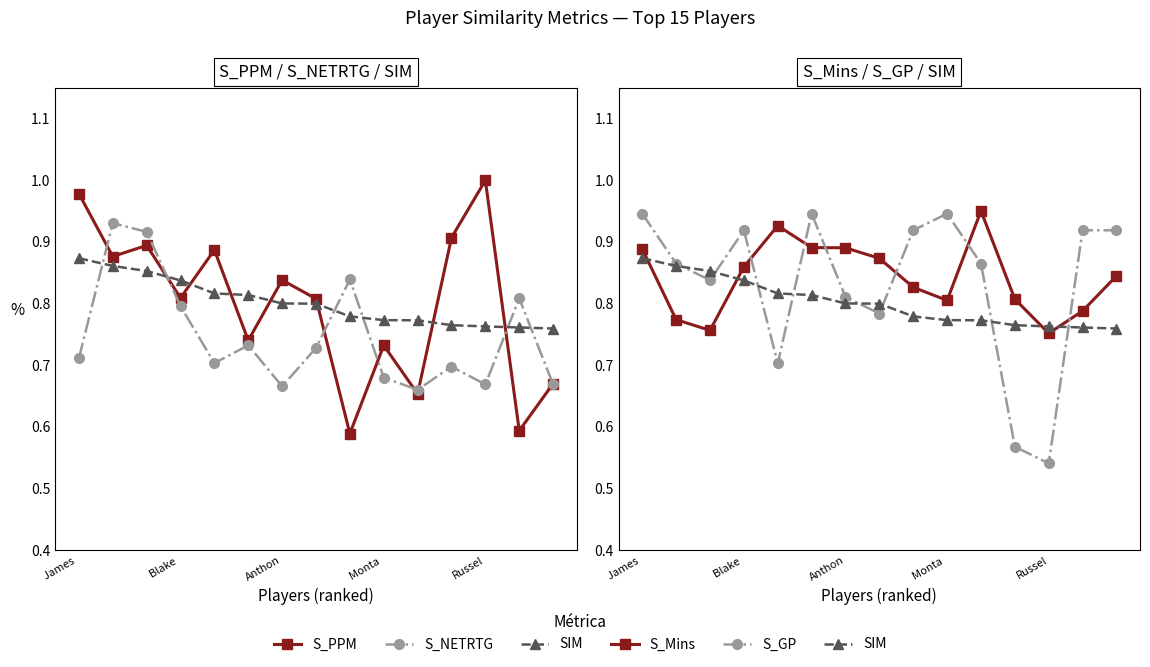

Which series has the largest range (max minus min)?

S_PPM